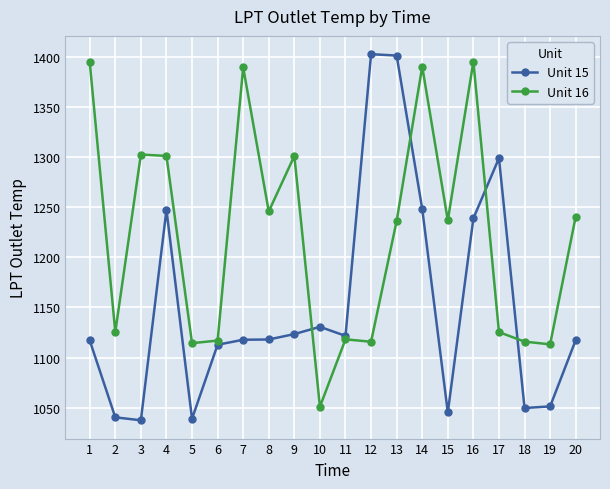

How many series are shown in this chart?

2